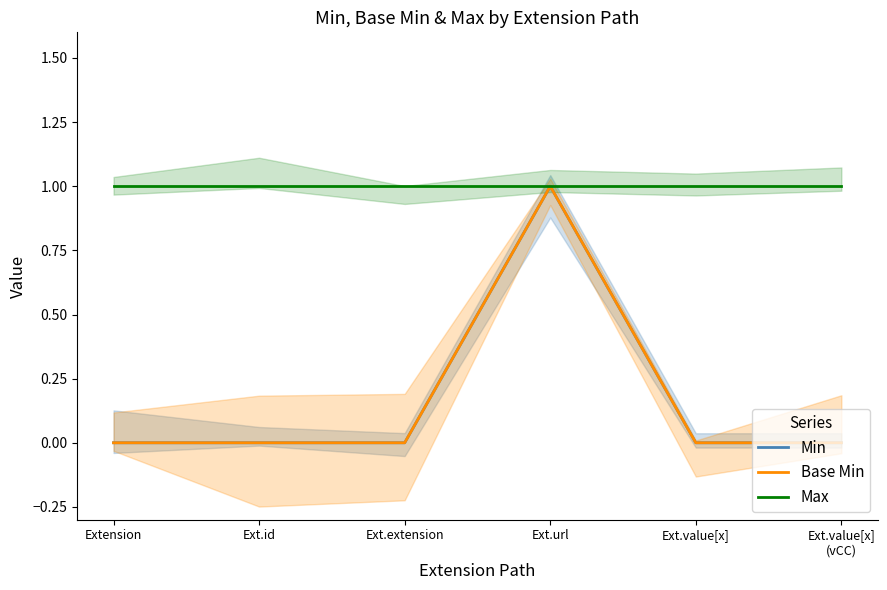

True or false: Max and Base Min intersect in this chart.

False